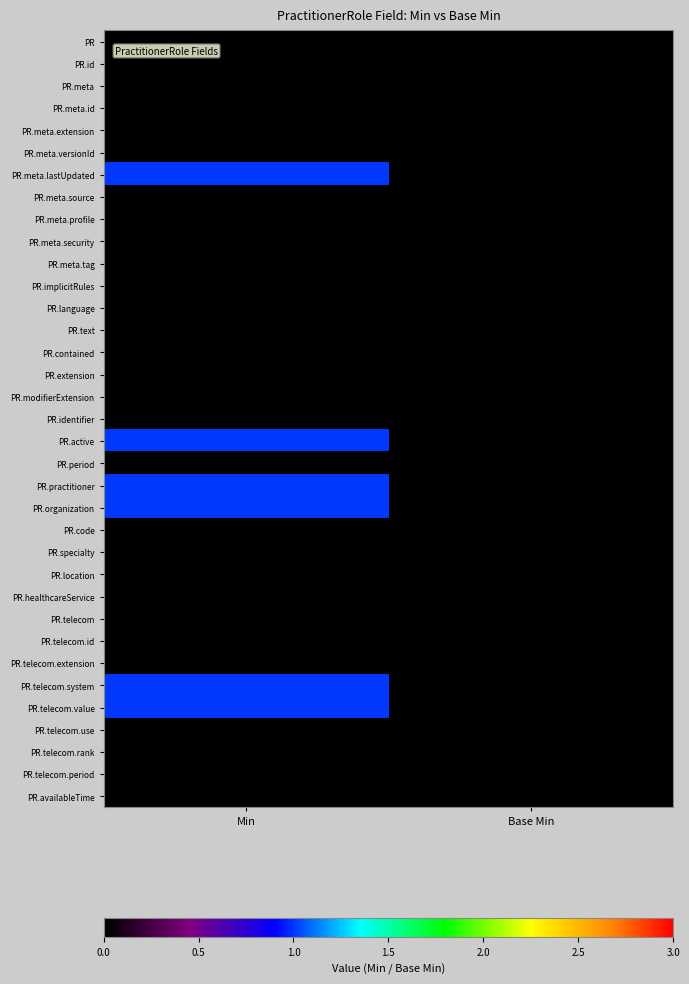

At Base Min, list the series in order from largest to smallest.

PR, PR.id, PR.meta, PR.meta.id, PR.meta.extension, PR.meta.versionId, PR.meta.lastUpdated, PR.meta.source, PR.meta.profile, PR.meta.security, PR.meta.tag, PR.implicitRules, PR.language, PR.text, PR.contained, PR.extension, PR.modifierExtension, PR.identifier, PR.active, PR.period, PR.practitioner, PR.organization, PR.code, PR.specialty, PR.location, PR.healthcareService, PR.telecom, PR.telecom.id, PR.telecom.extension, PR.telecom.system, PR.telecom.value, PR.telecom.use, PR.telecom.rank, PR.telecom.period, PR.availableTime